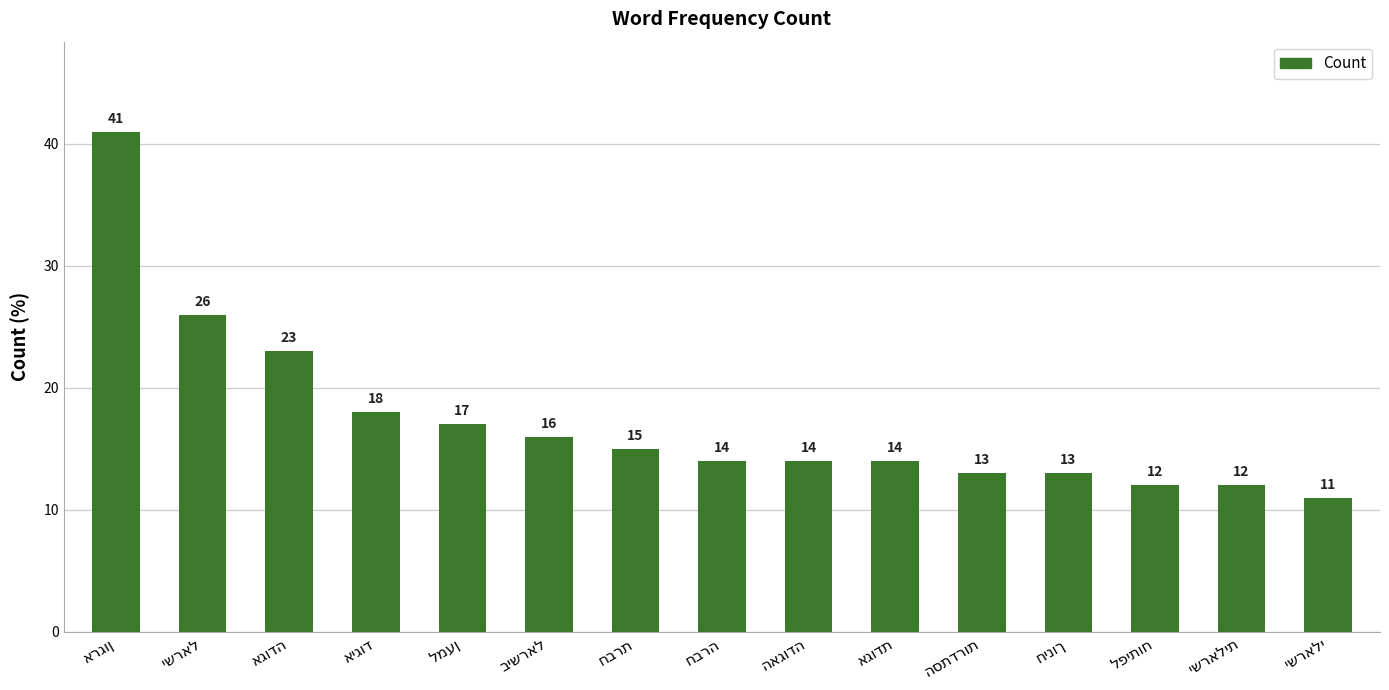

How many categories are shown in the chart?

15